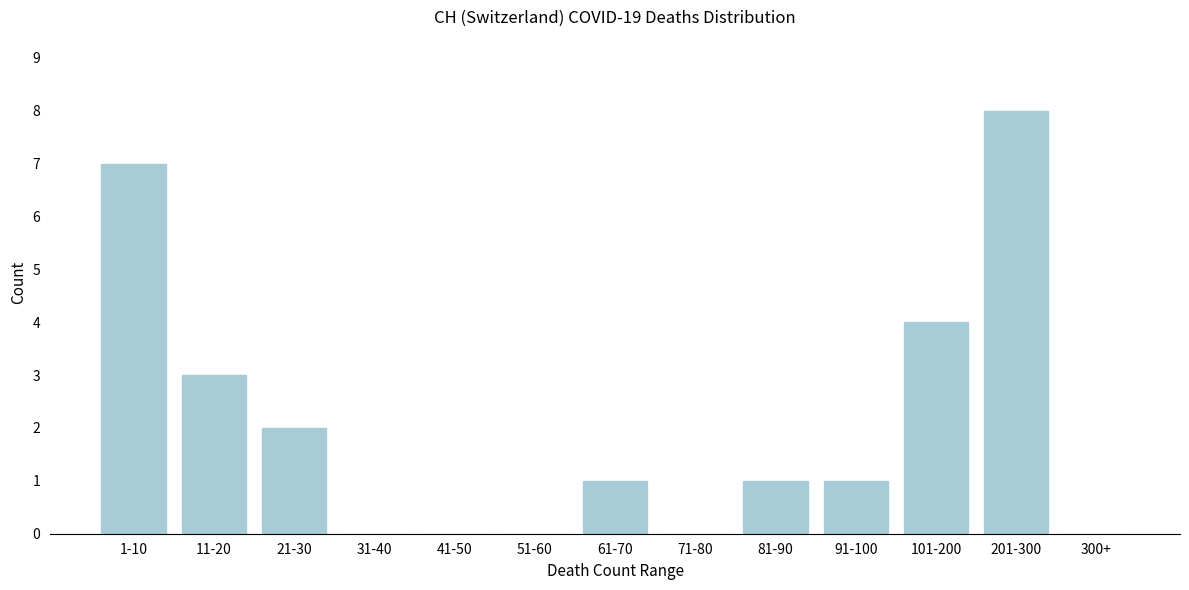

Reading left to right, what are all the values shown in this chart?

1-10=7	11-20=3	21-30=2	31-40=0	41-50=0	51-60=0	61-70=1	71-80=0	81-90=1	91-100=1	101-200=4	201-300=8	300+=0